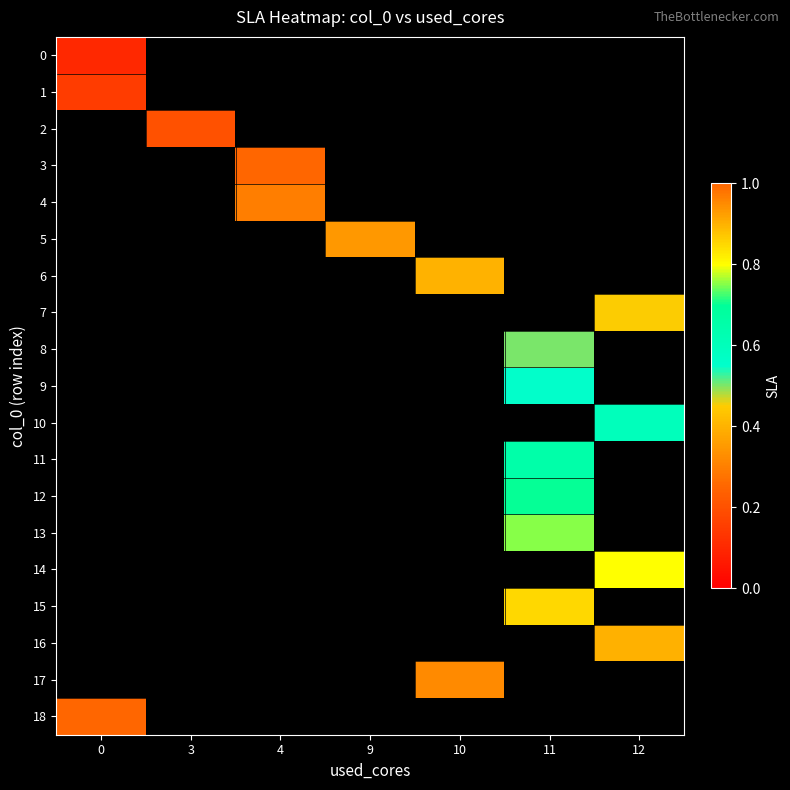

Is the value of row_6 at 0 greater than the value of row_2 at 4?

No